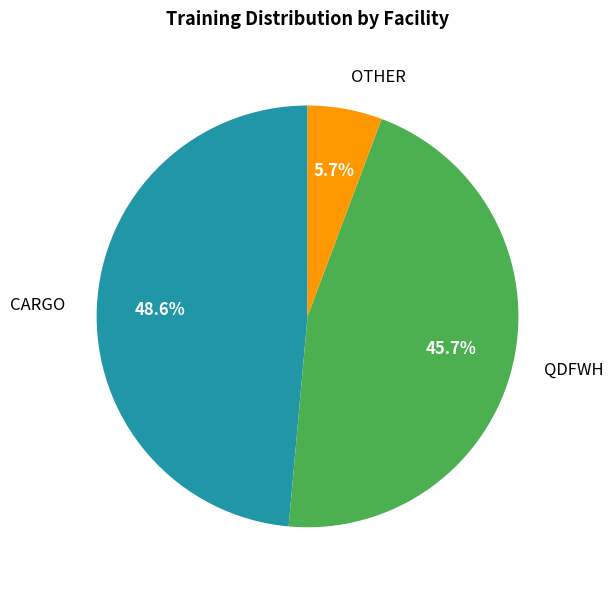

Does any single category account for the majority?

No